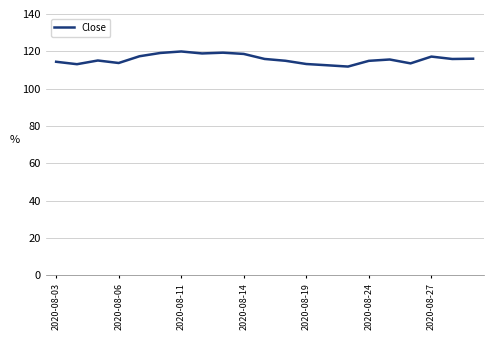

What is the difference between the maximum and minimum values?

8.1